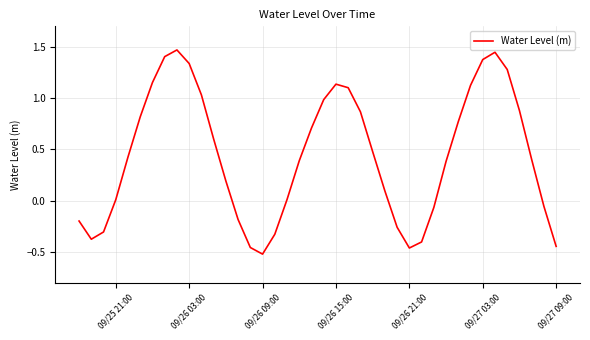

What is the difference between the maximum and minimum values?

2.0